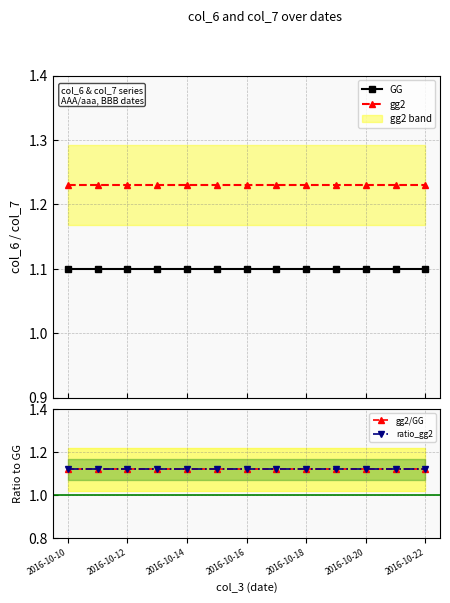

True or false: GG and gg2 cross at least once.

False